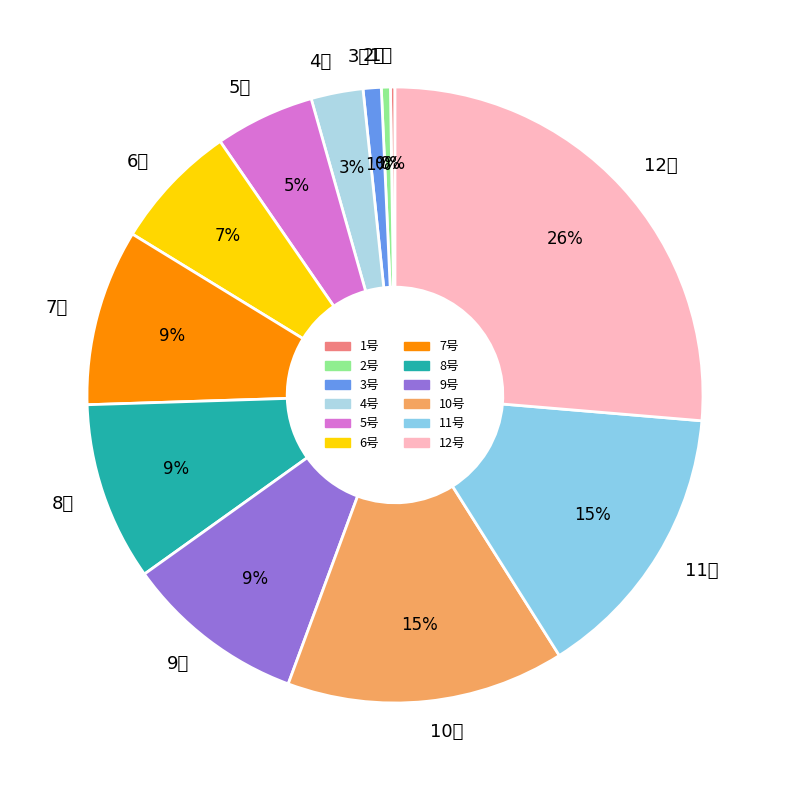

Which category has the biggest portion of the pie?

12号